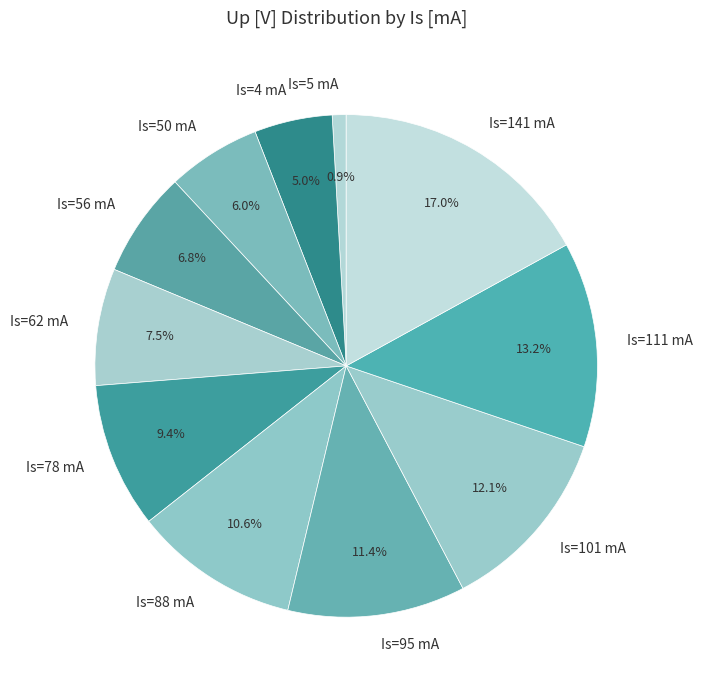

Which has a higher value, Is=88 mA or Is=111 mA?

Is=111 mA